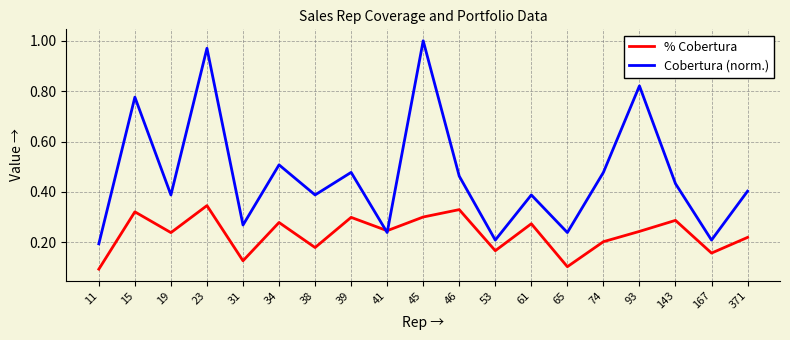

Where do % Cobertura and Cobertura (norm.) first cross each other?

39 and 41